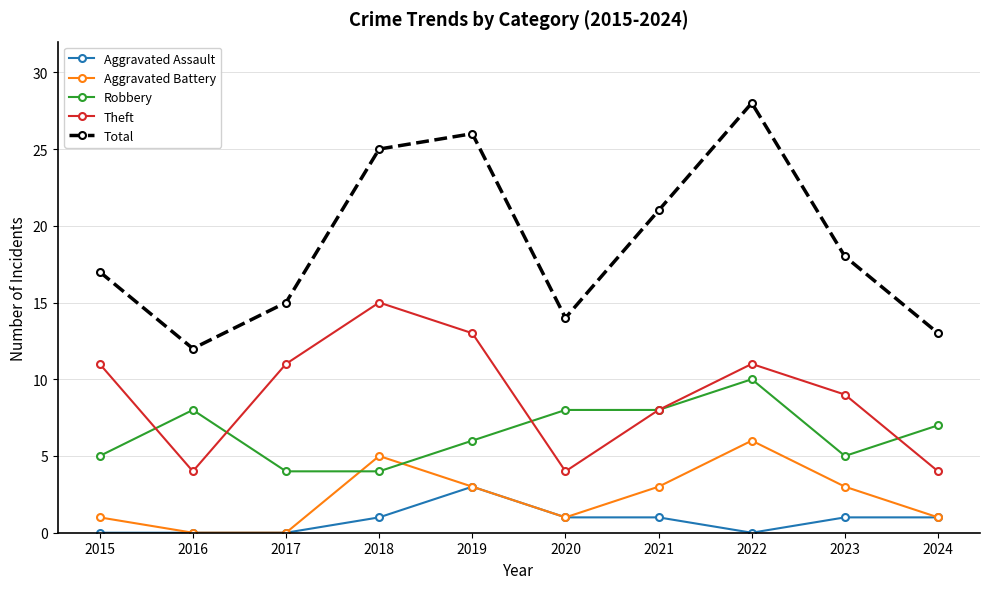

True or false: Robbery and Total intersect in this chart.

False